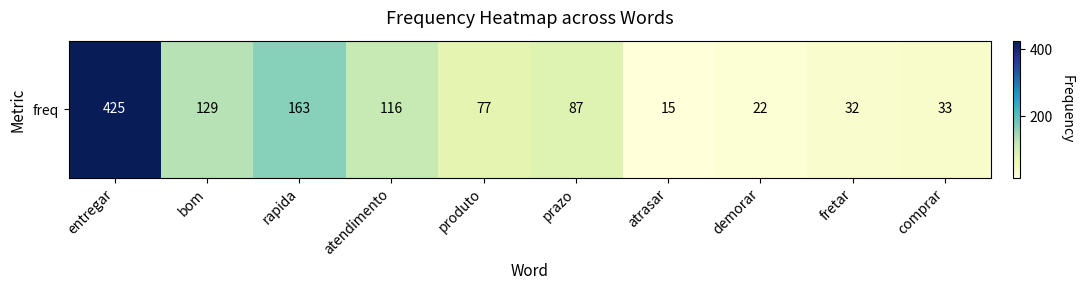

Reading left to right, transcribe all the data shown in this chart.

425	129	163	116	77	87	15	22	32	33